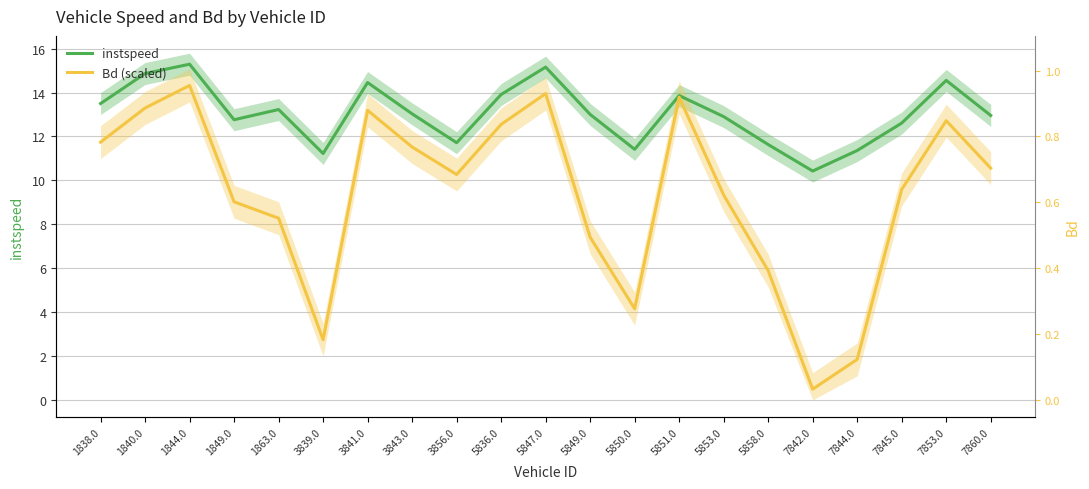

True or false: instspeed and Bd (scaled) intersect in this chart.

False